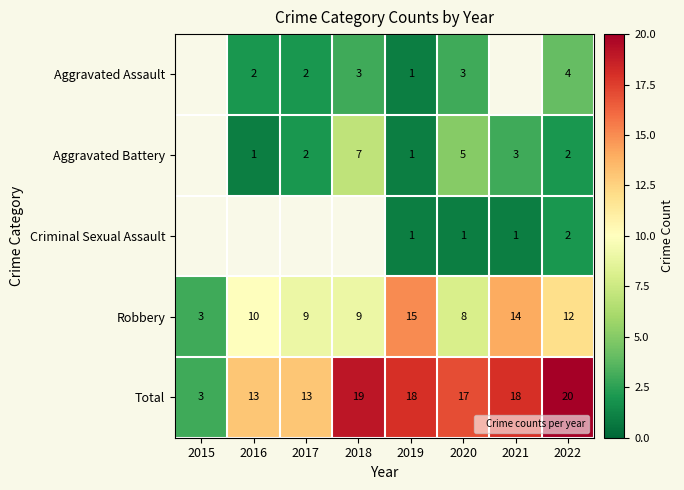

Which category has the lowest value in the Total series?

2015